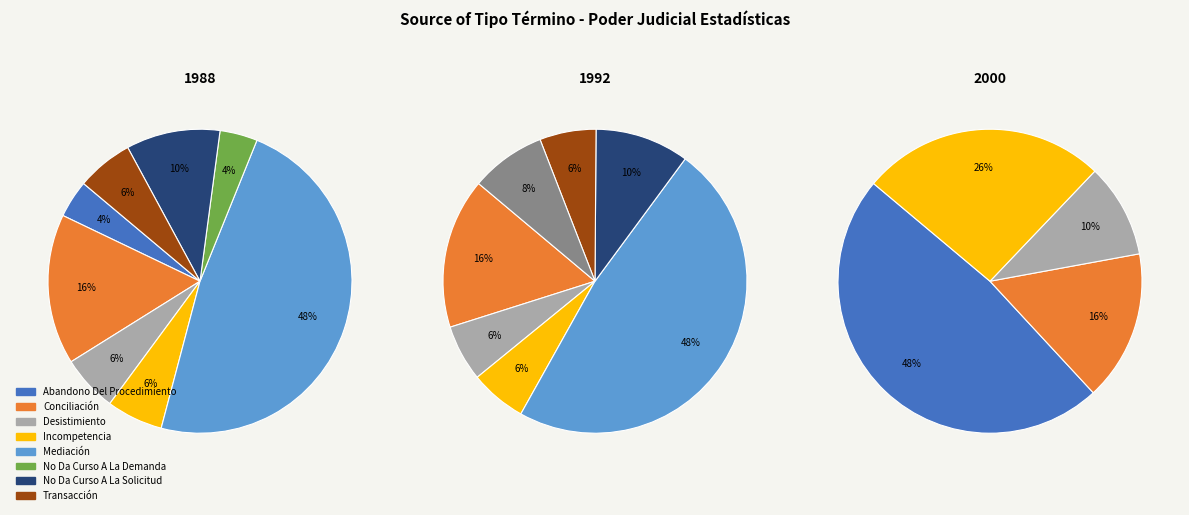

What is the smallest slice in the pie chart?

Abandono Del Procedimiento